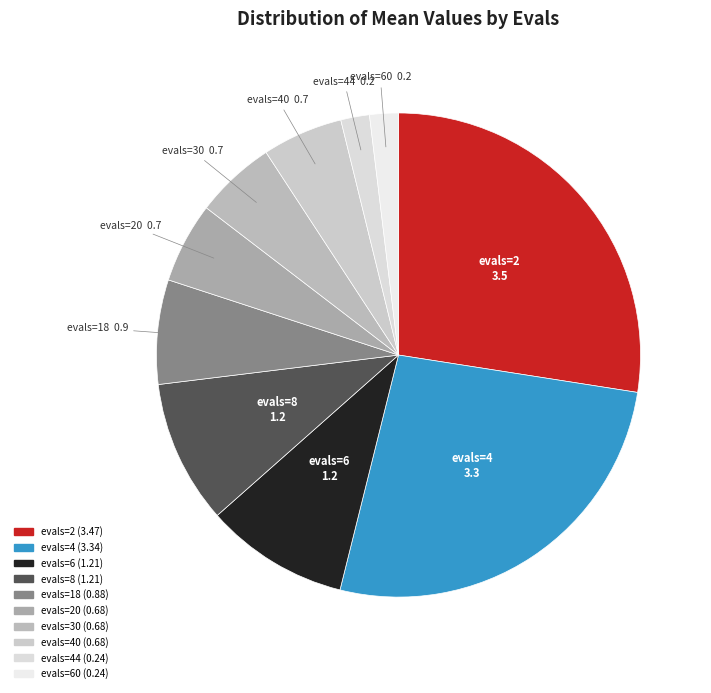

Which category has the smallest portion of the pie?

evals=44